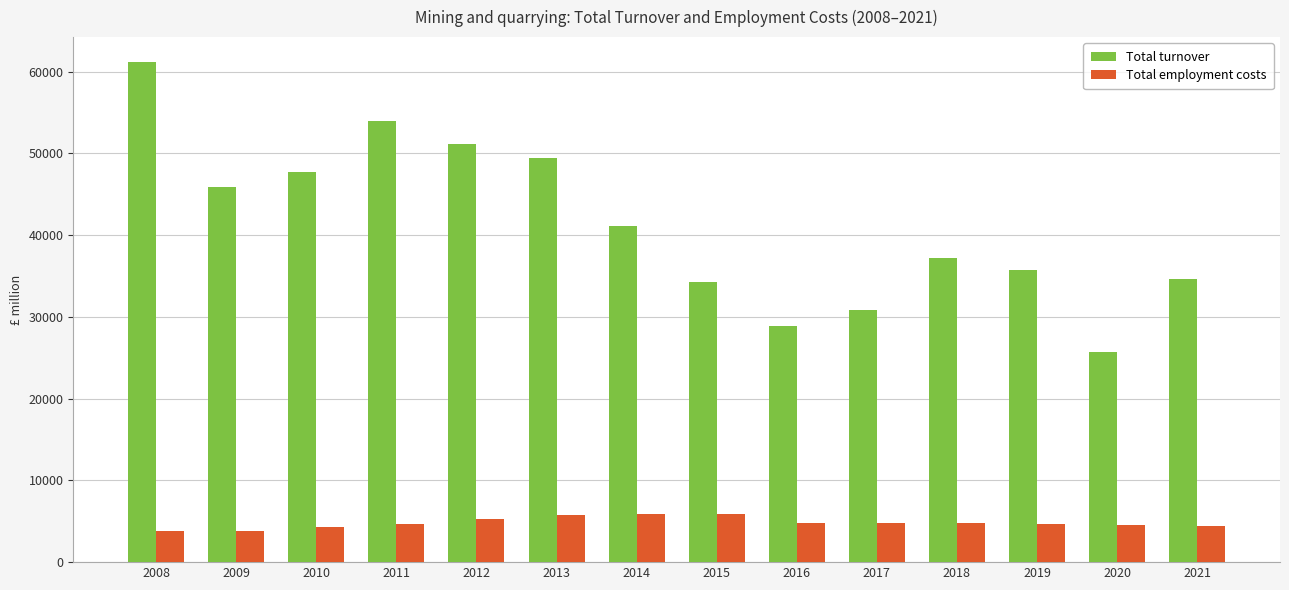

How many series are shown in this chart?

2